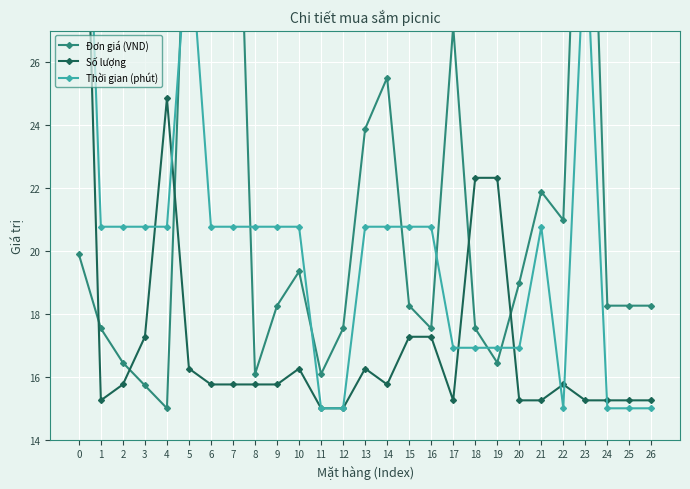

Rank the series by their average value, from highest to lowest.

Đơn giá (VND), Thời gian (phút), Số lượng